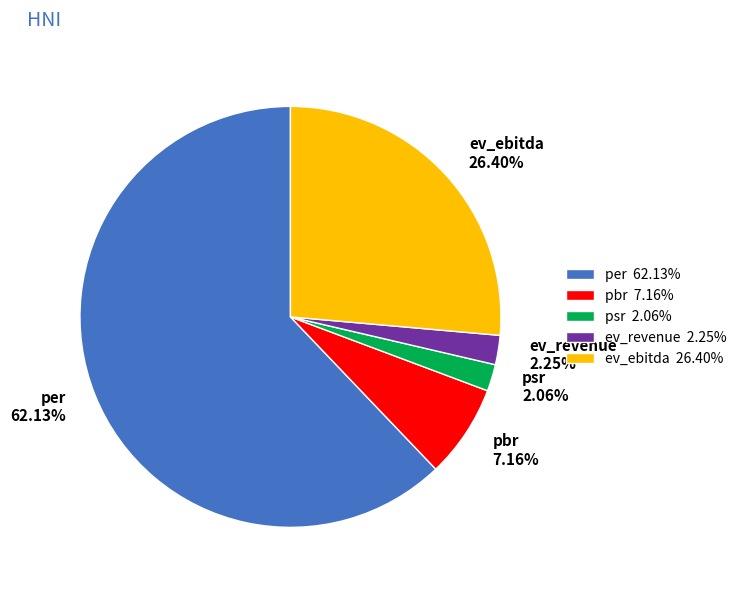

What percentage is the ev_ebitda slice, to the nearest percent?

26%